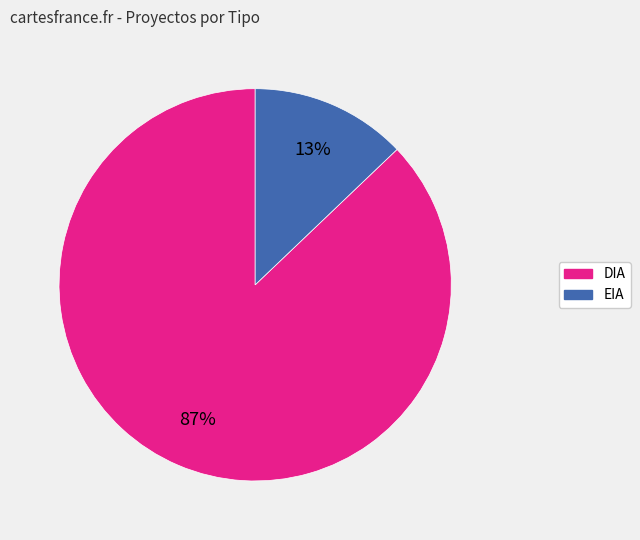

Combined, do EIA and DIA account for over 50%?

Yes